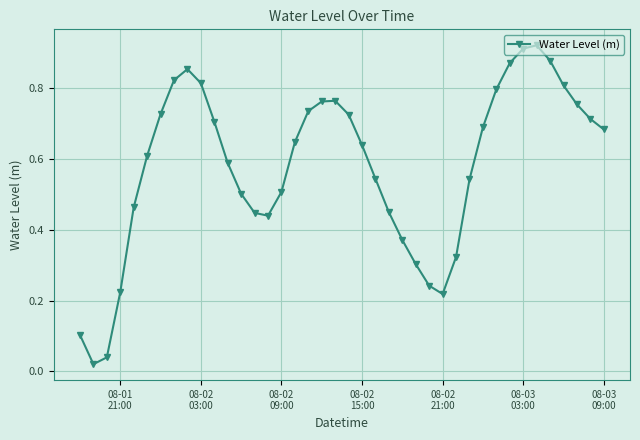

How many points are lower than both their immediate neighbors (excluding endpoints)?

3